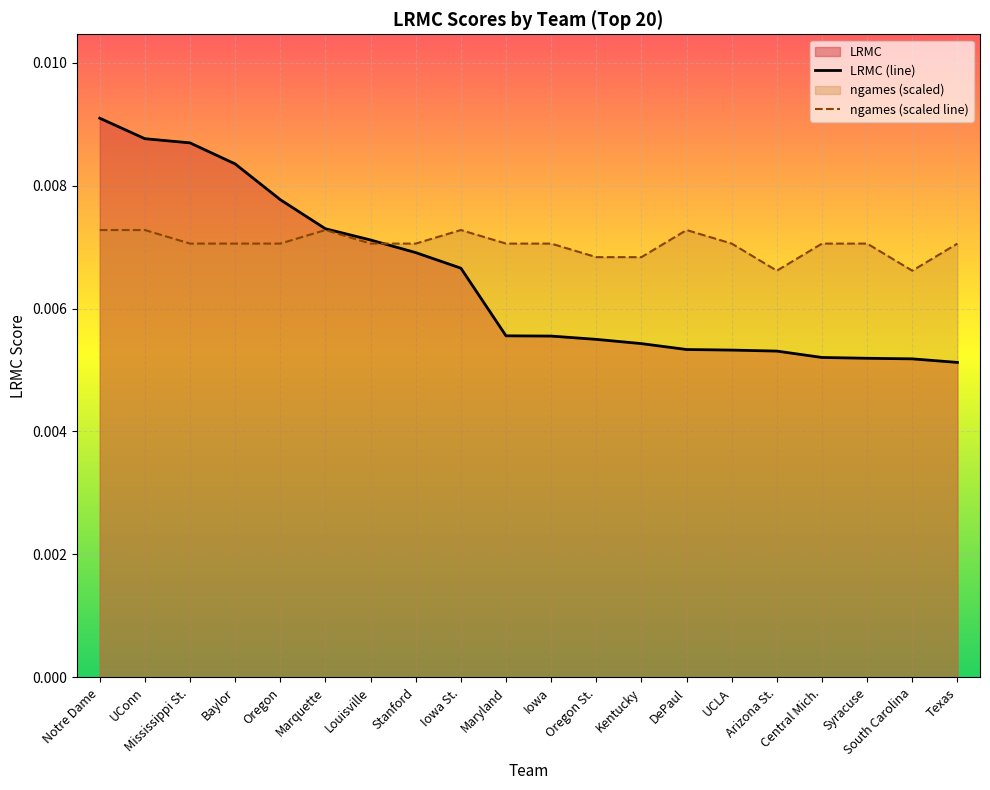

Between Mississippi St. and Arizona St., which is larger?

Mississippi St.